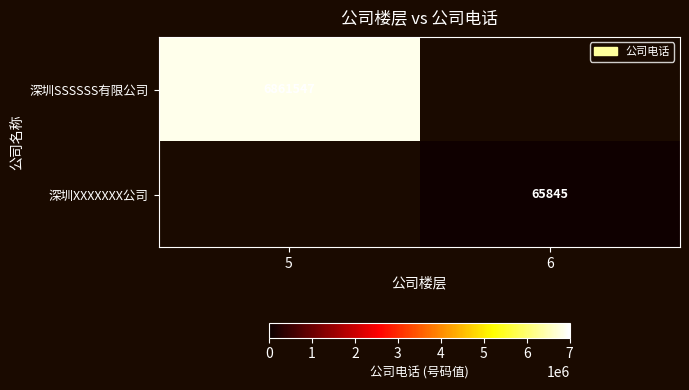

How many categories are shown in the chart?

2